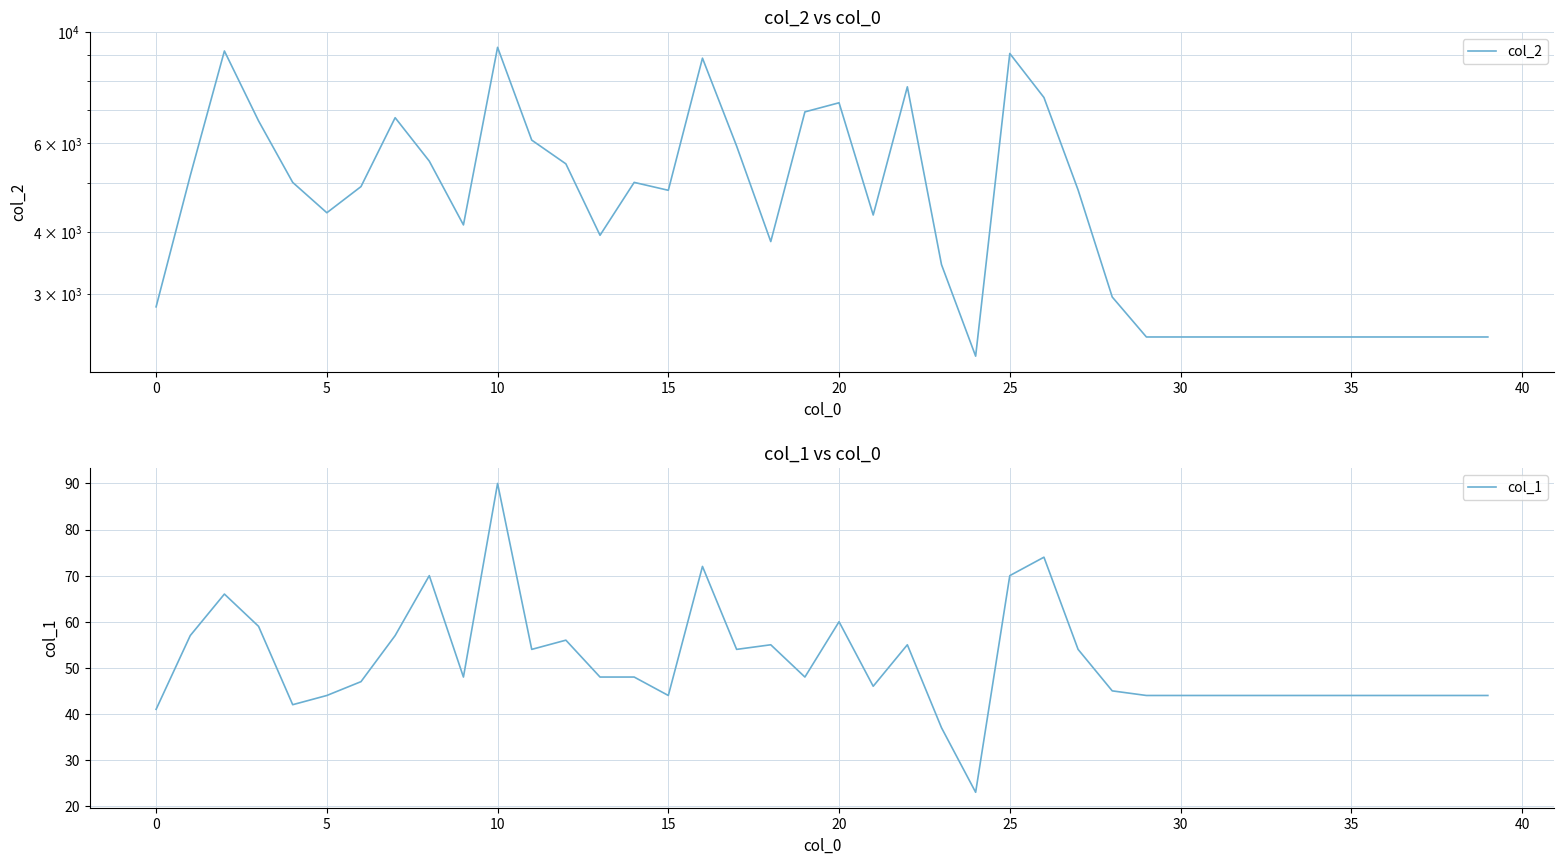

How many categories are shown in the chart?

40